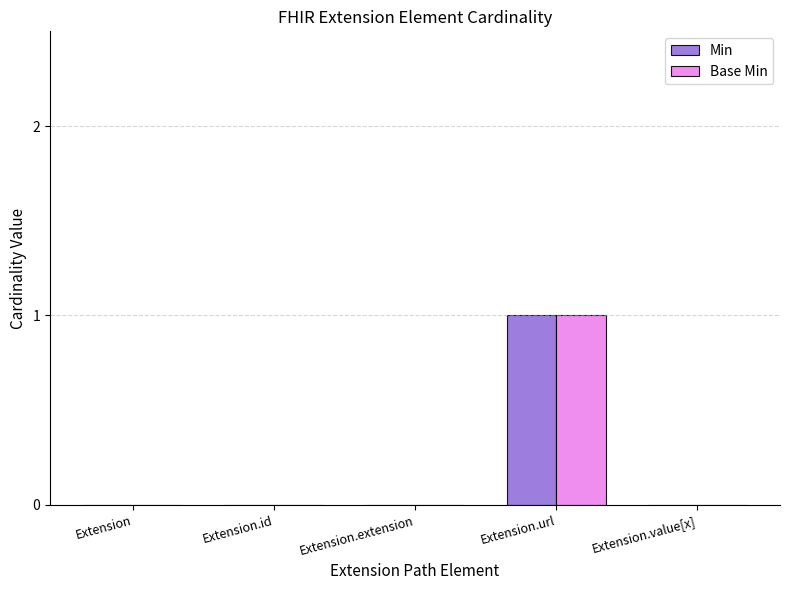

The Base Min series shows 1 at Extension.value[x]. True or false?

False